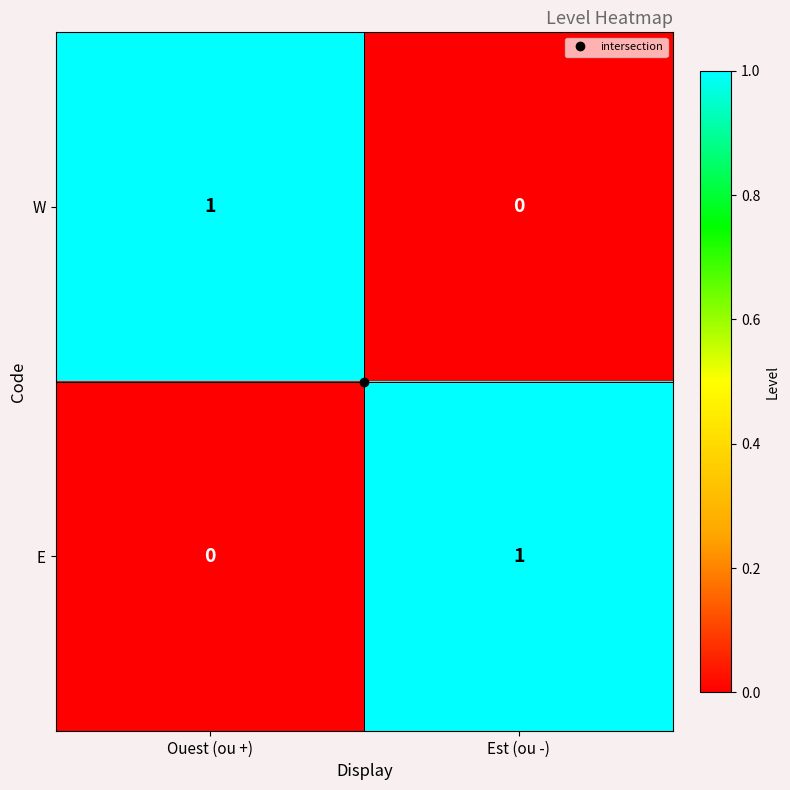

What is the spread (max minus min) of values at Ouest (ou +)?

1